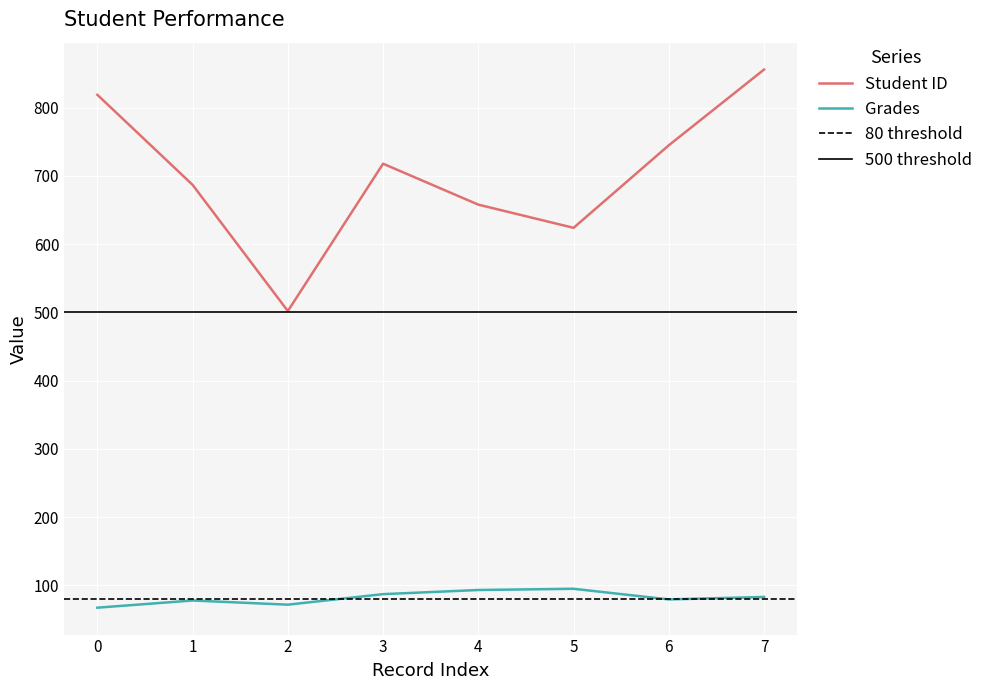

At how many categories does at least one series exceed 495?

8